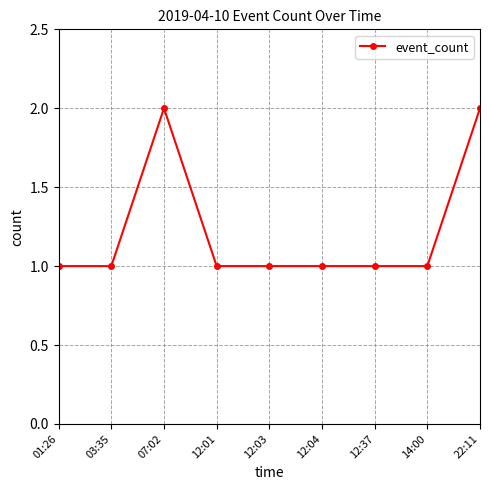

Is it true that the value at 07:02 is 2?

True